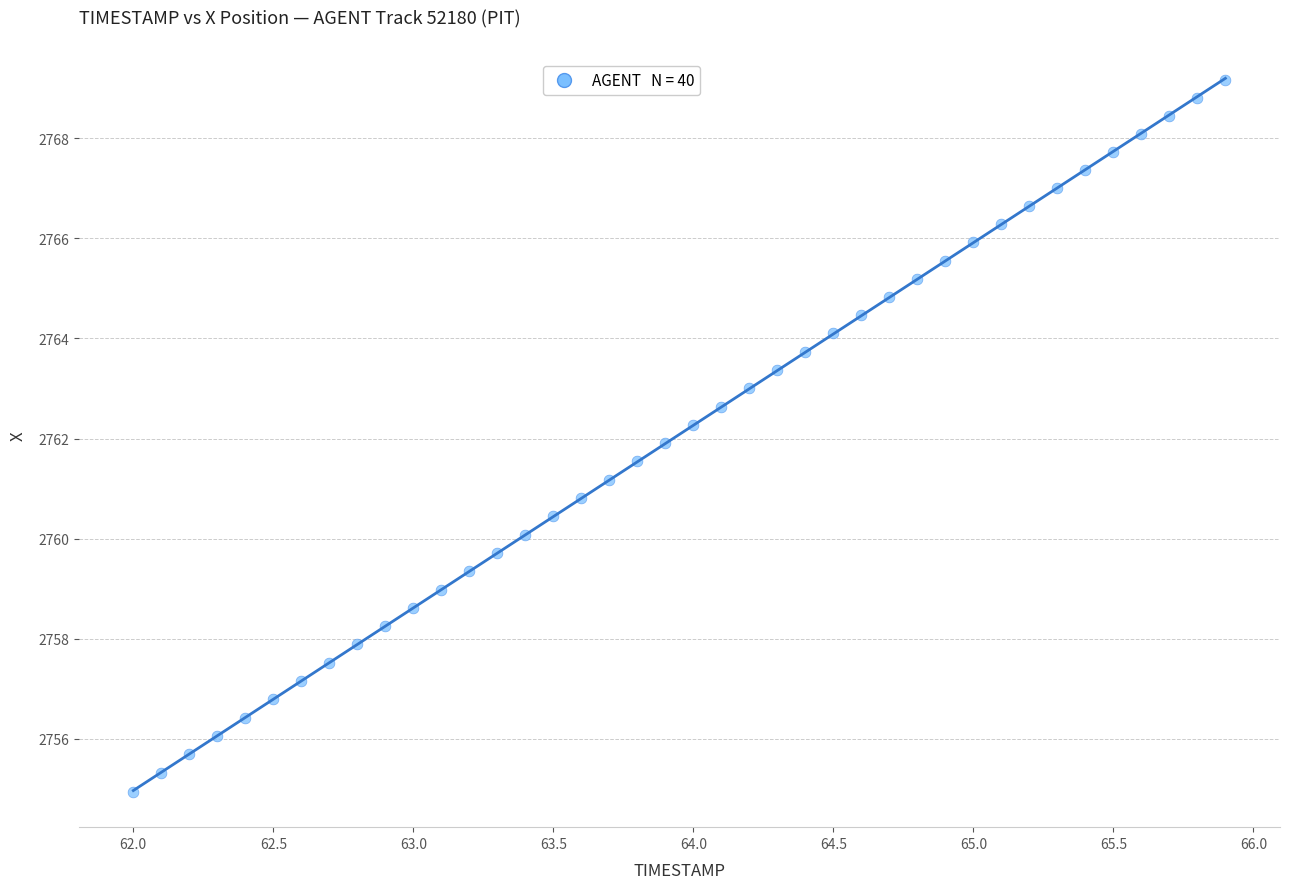

What is the range of X values (max minus min)?

3.9